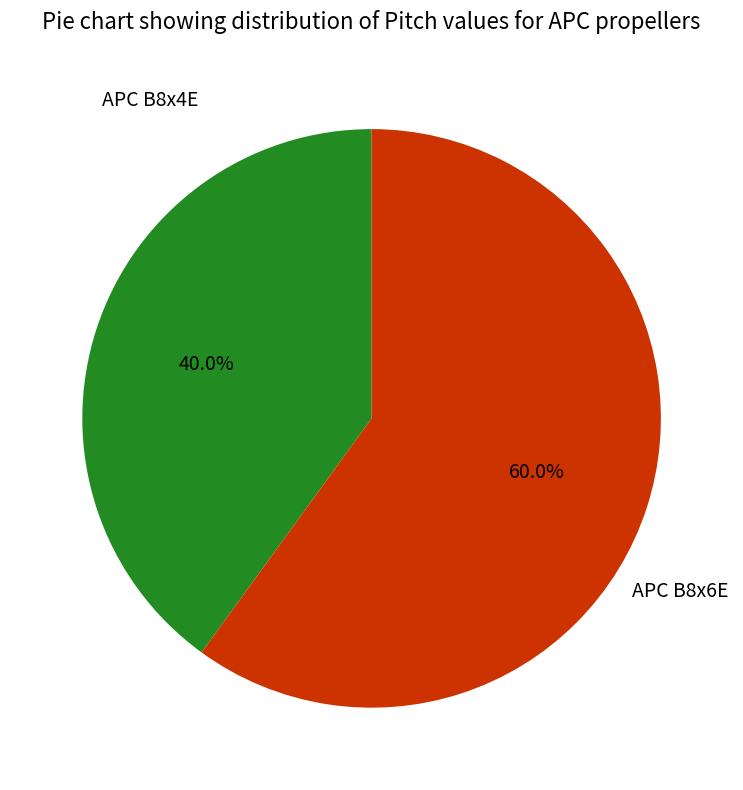

Rank the categories by value from lowest to highest.

APC B8x4E, APC B8x6E